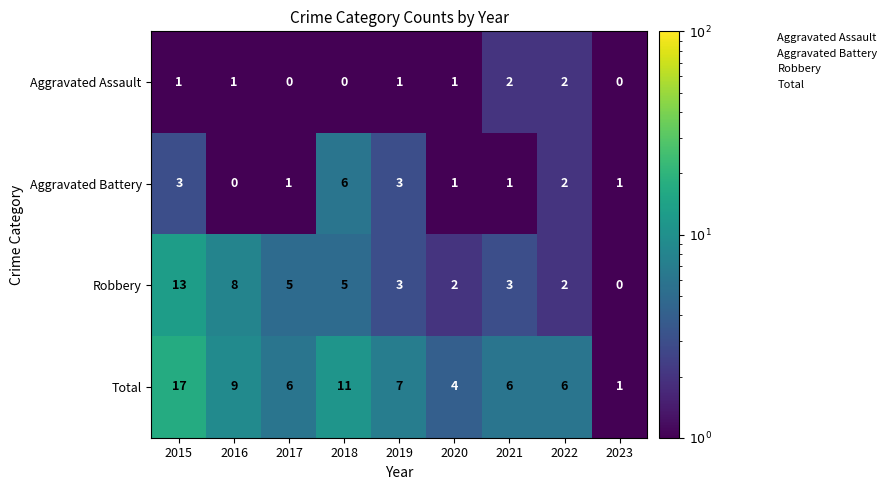

What is the sum of all Aggravated Battery values?

18